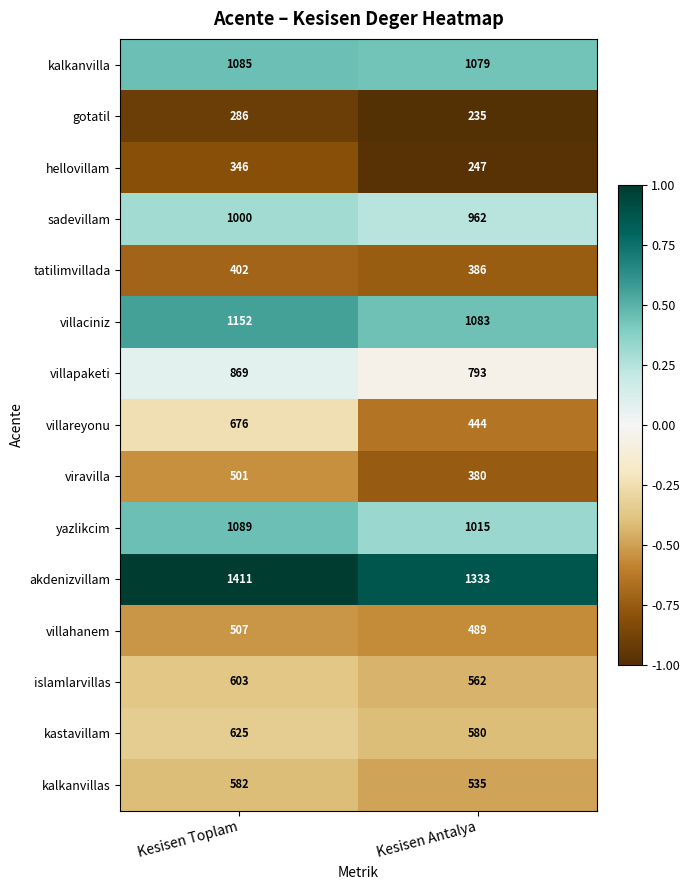

What is the sum of all tatilimvillada values?

788